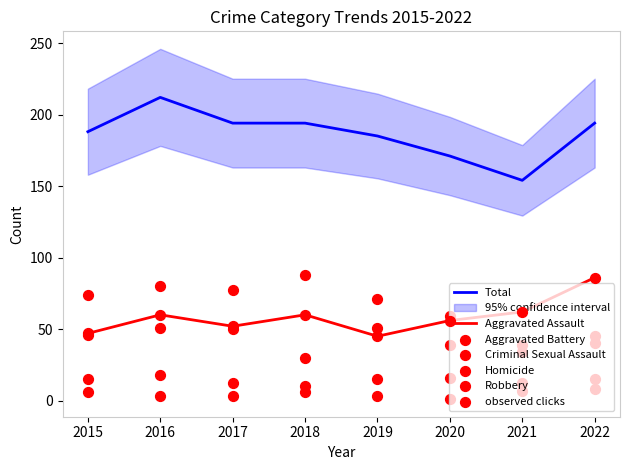

Which series has the largest total across all categories?

Total